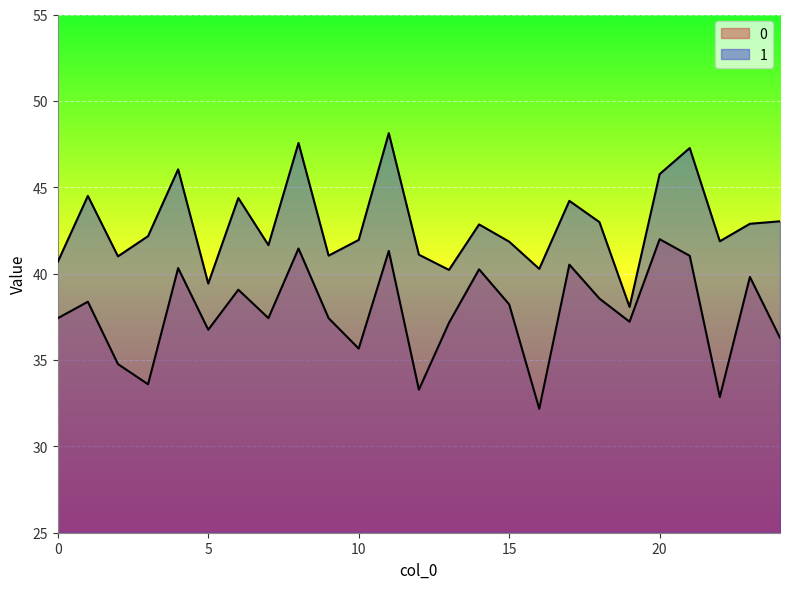

Where does the 1 series first go above 42?

1